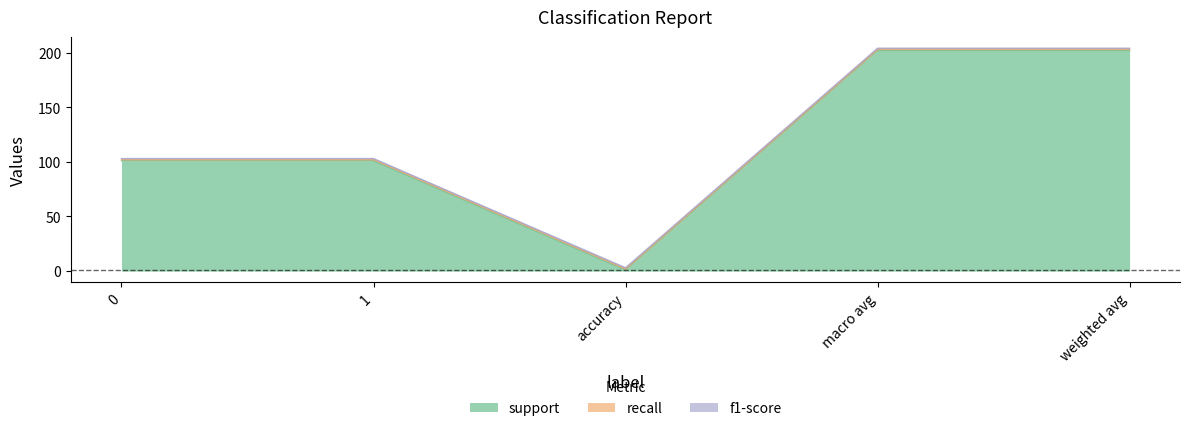

What is the sum of all support values?

607